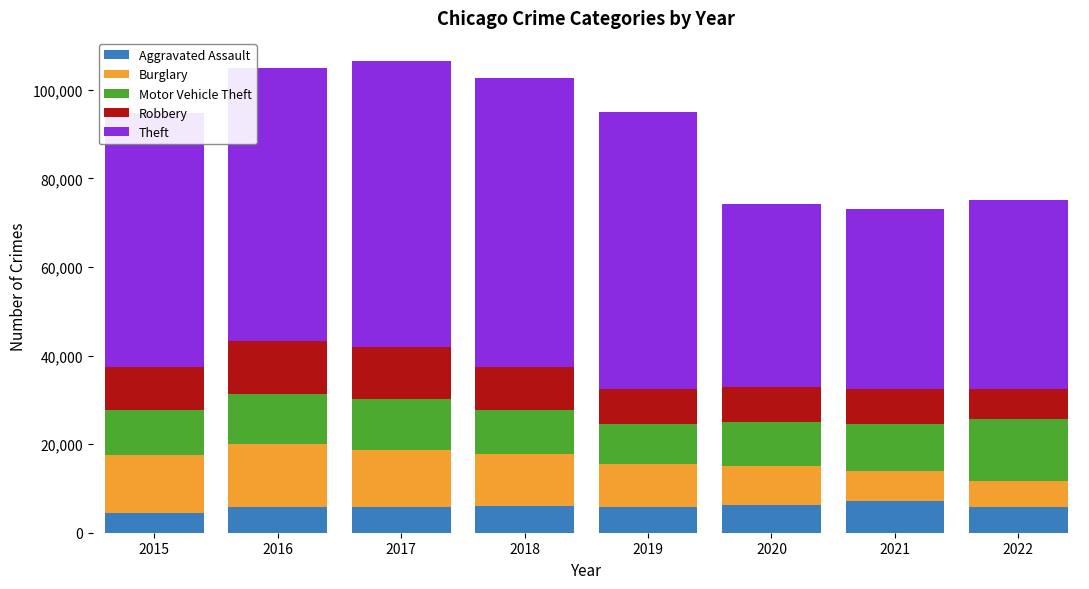

What is the total value across all series at 2015?

94720